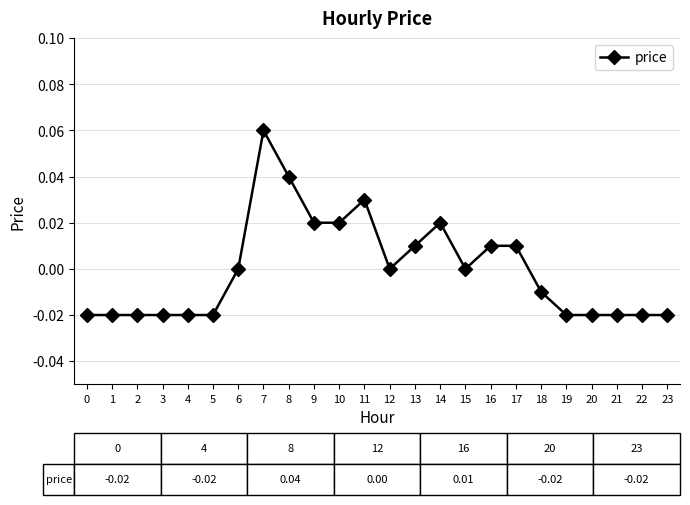

Does the chart have visible grid lines?

Yes